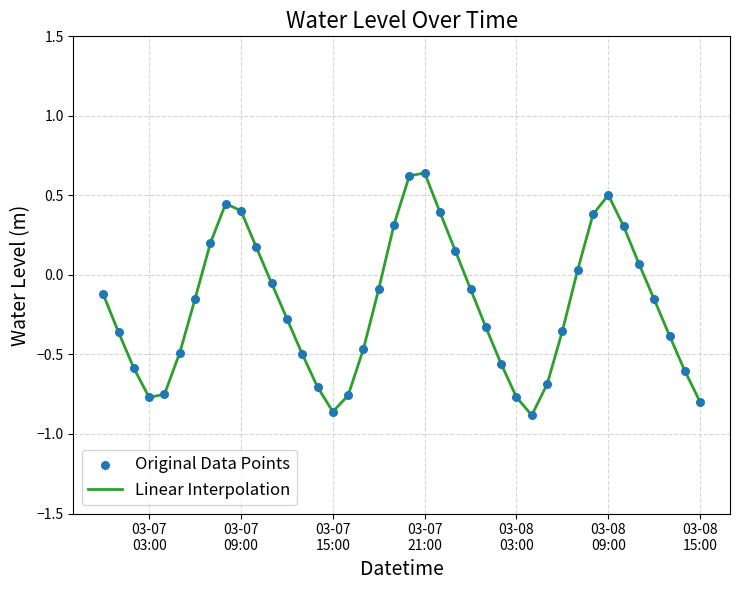

Is this an area chart (filled region under the line)?

No